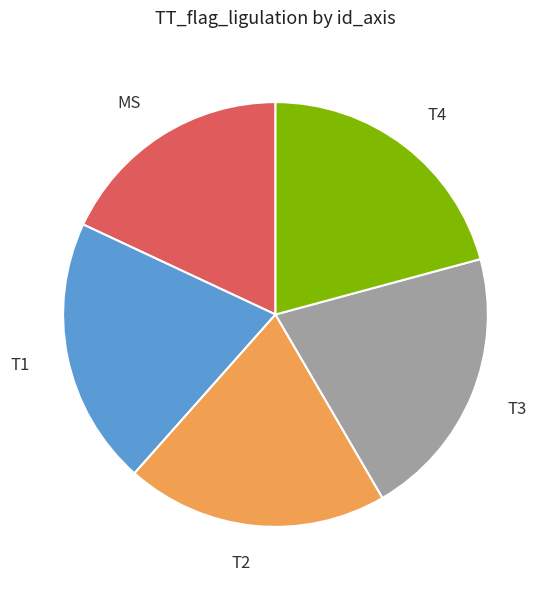

Does any single category account for the majority?

No